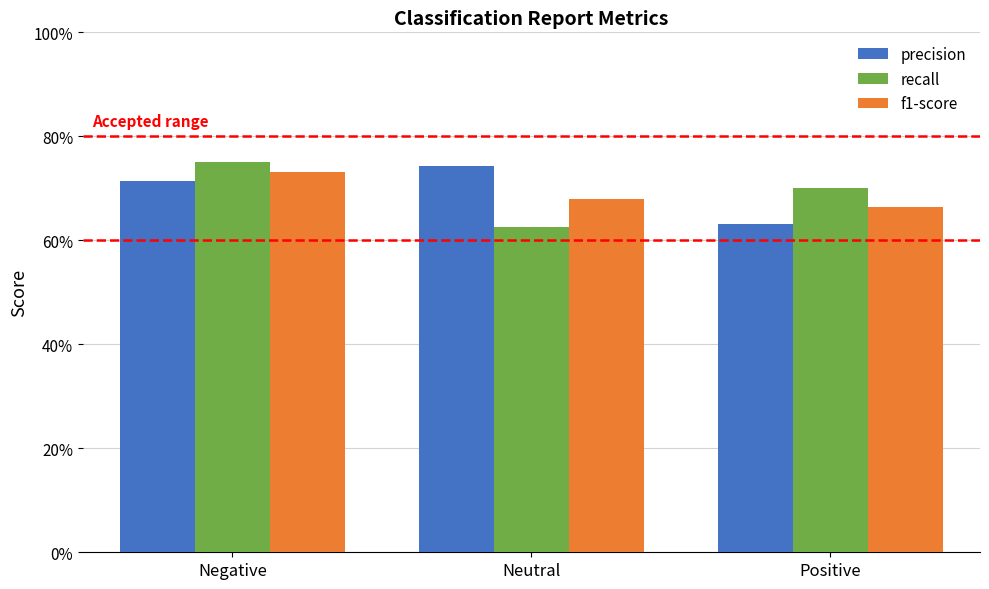

What are all the series names shown in the legend?

precision, recall, f1-score